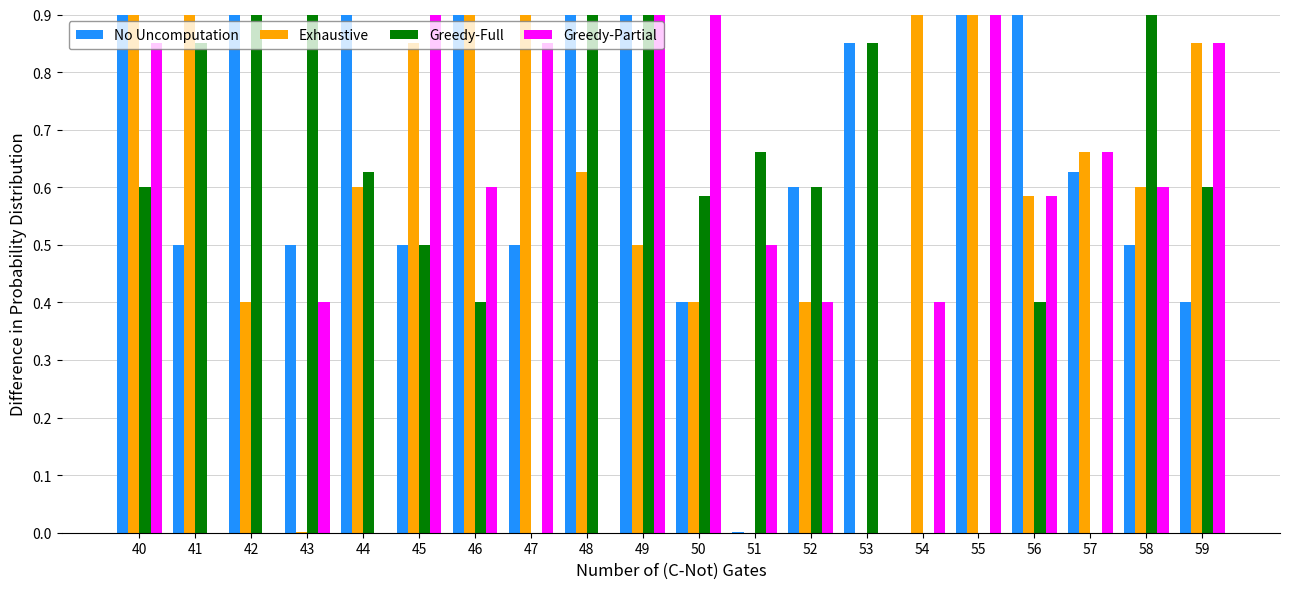

What is the total value across all series at 52?

2.0